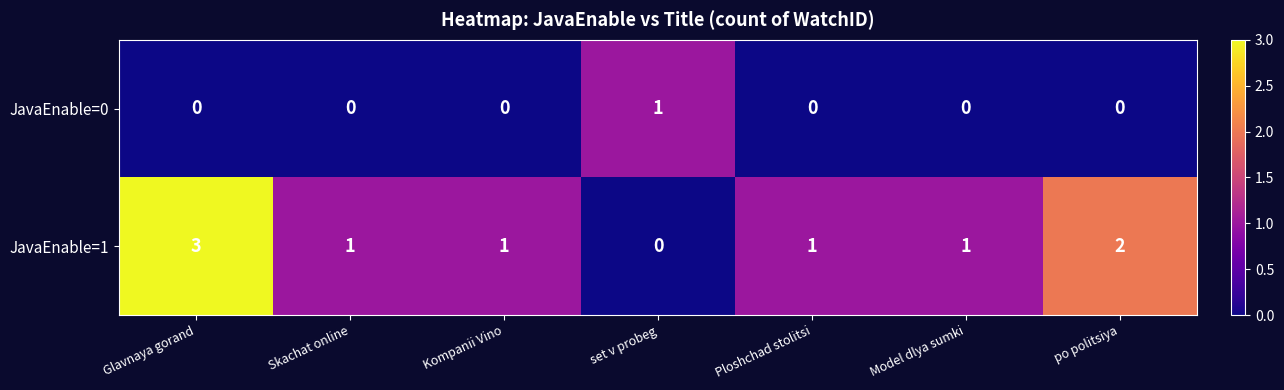

List the series in order of their peak value, highest first.

JavaEnable=1, JavaEnable=0